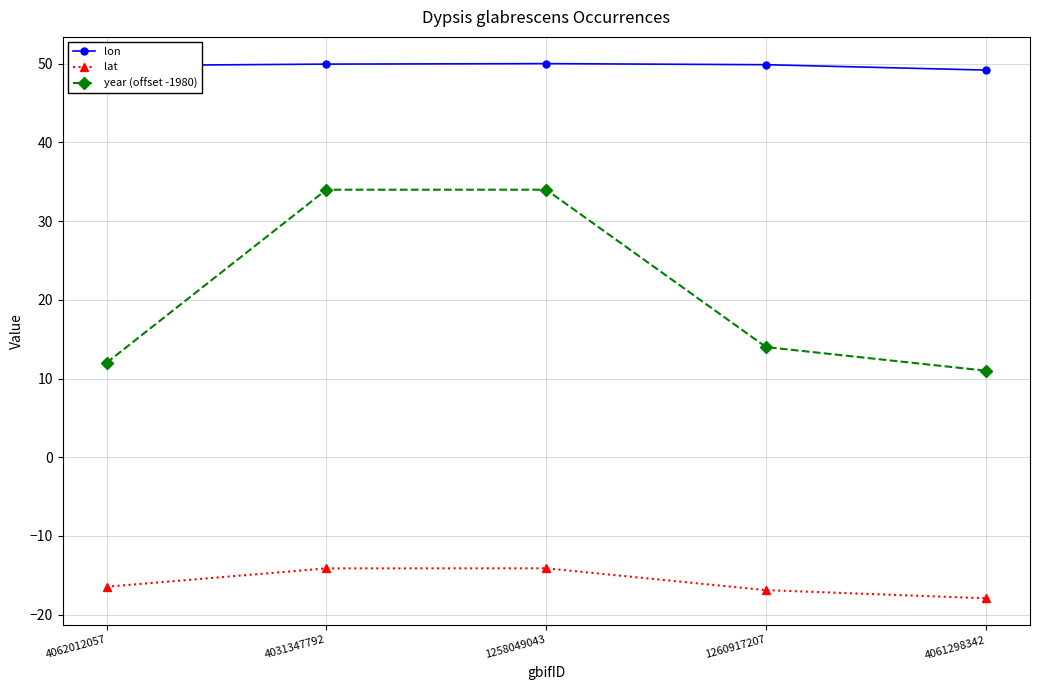

At which label is year (offset -1980) closest to 22?

1260917207